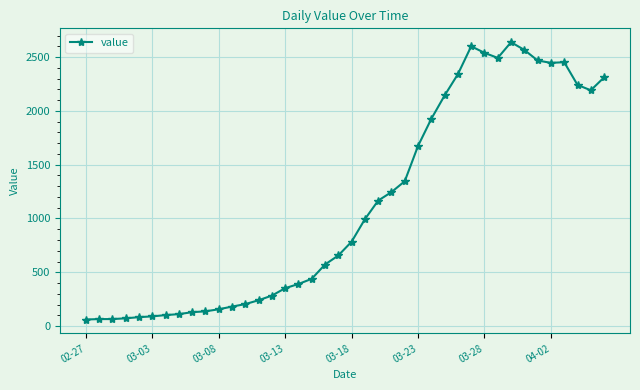

What is the value of the 18th point from the left?

439